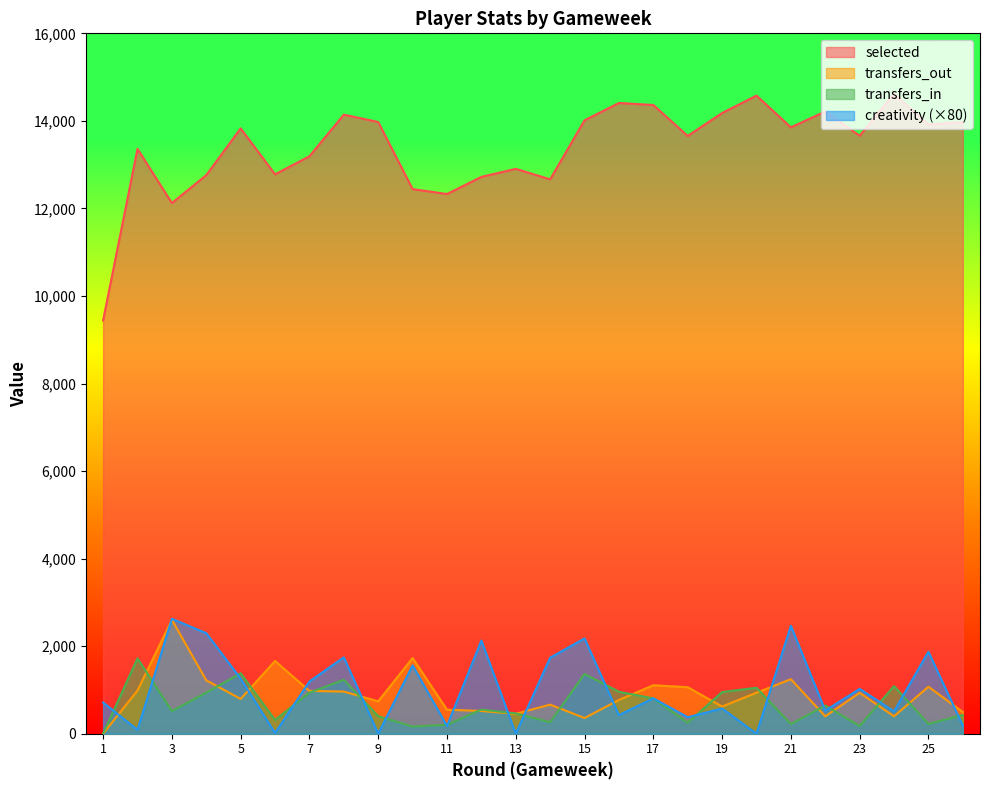

Where is creativity nearest to the value 1312?

5